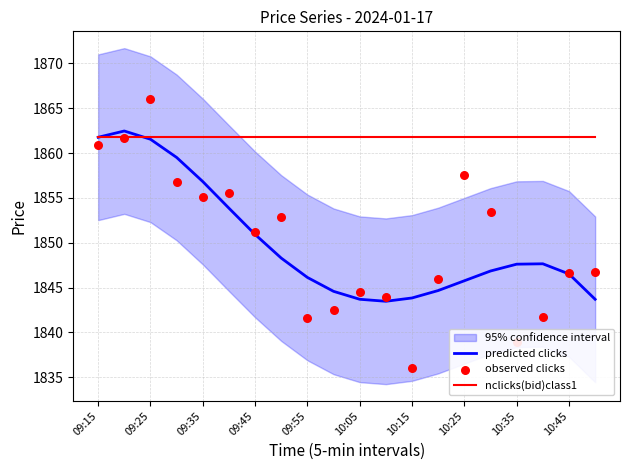

What is the lowest value of the nclicks(bid)class1 series?

1861.8